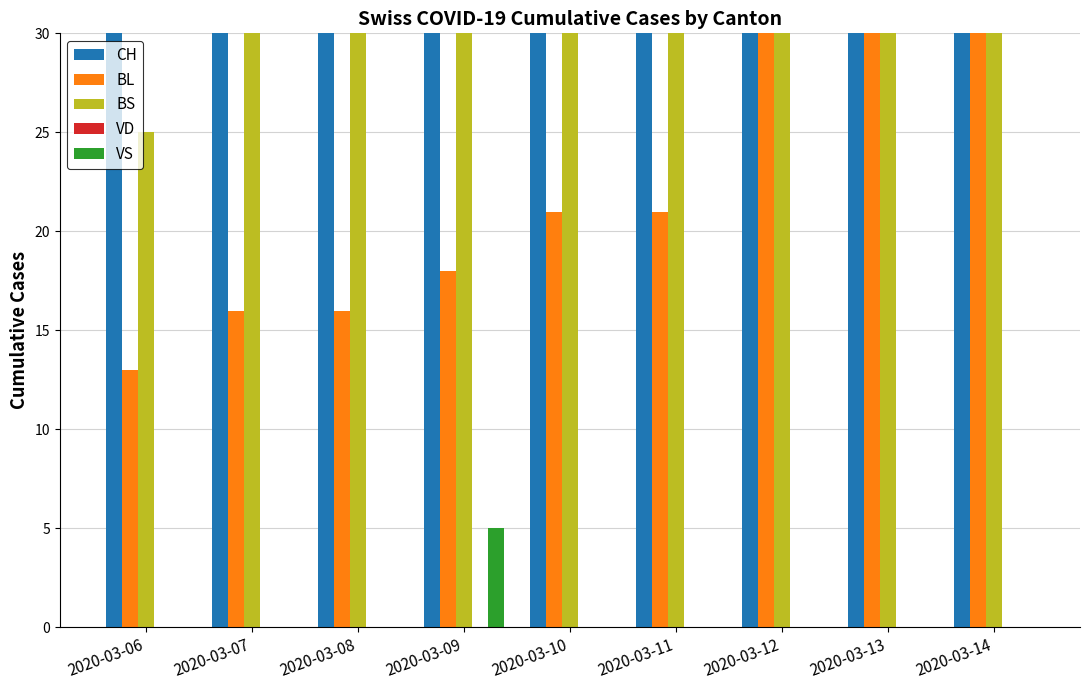

True or false: BS has a value of 105 at 2020-03-13.

True